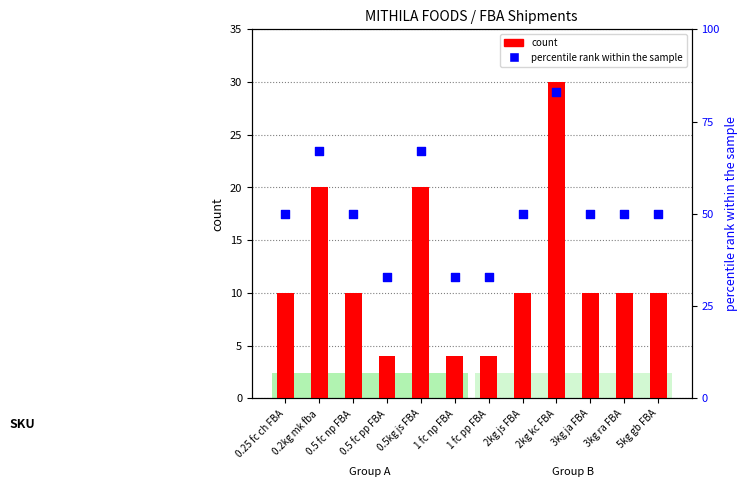

At how many categories does at least one series exceed 70?

1